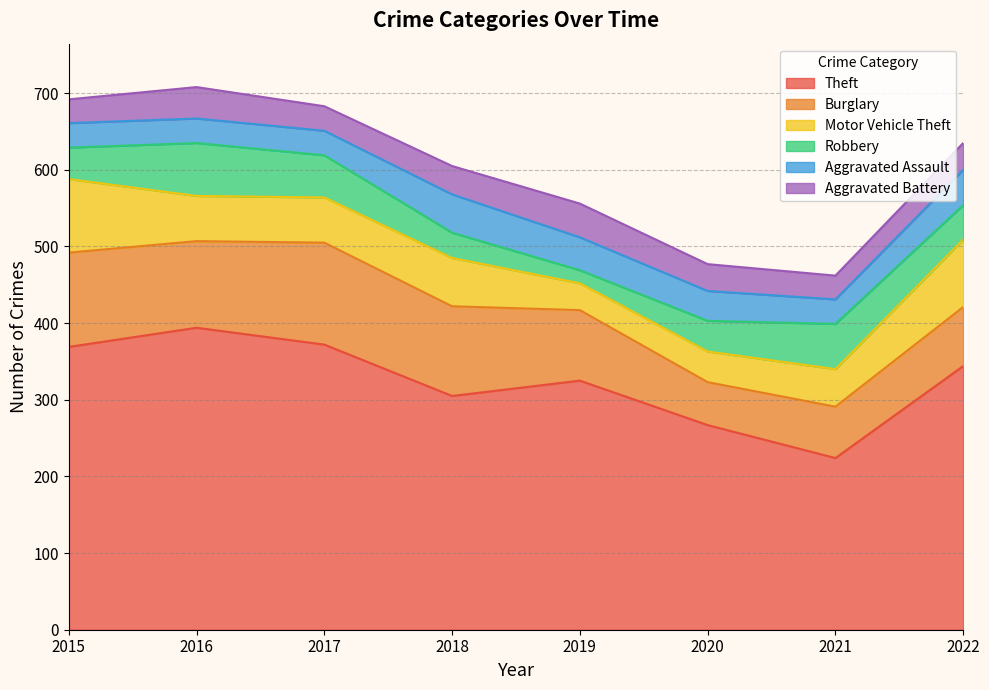

The value of Motor Vehicle Theft at 2020 is 40. True or false?

True